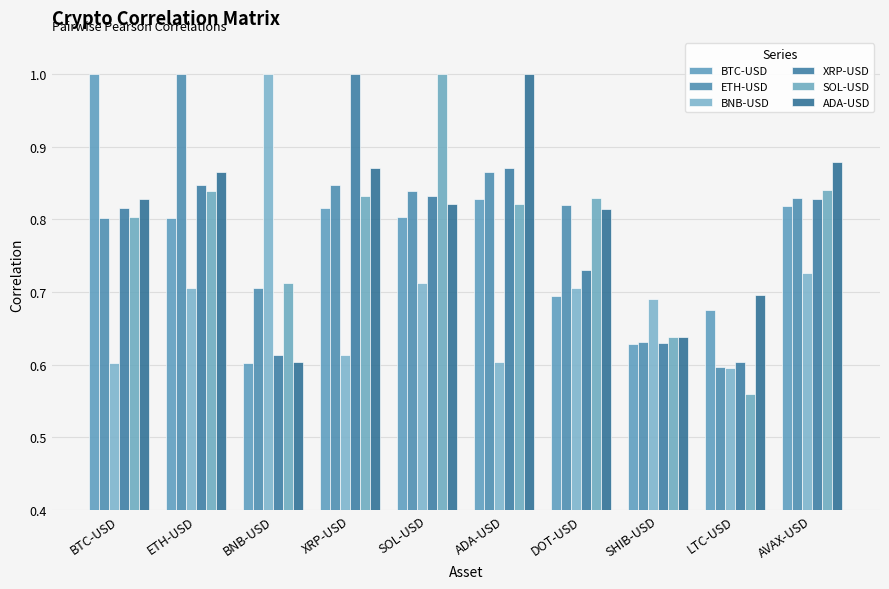

Are the bars horizontal?

No